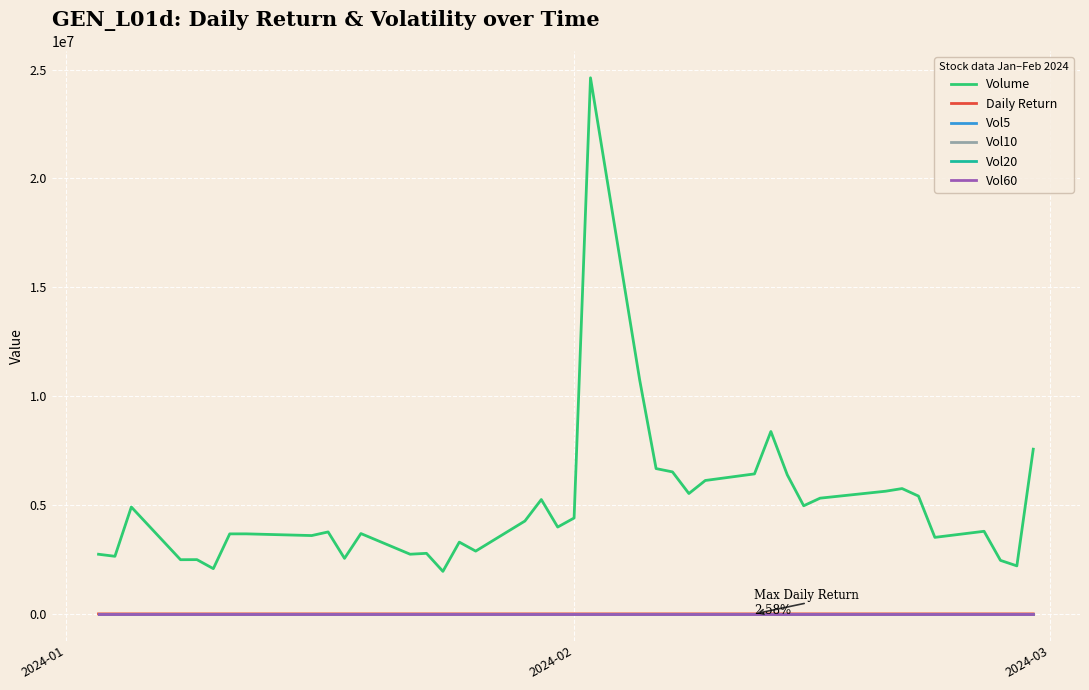

Which series has the largest range (max minus min)?

Volume